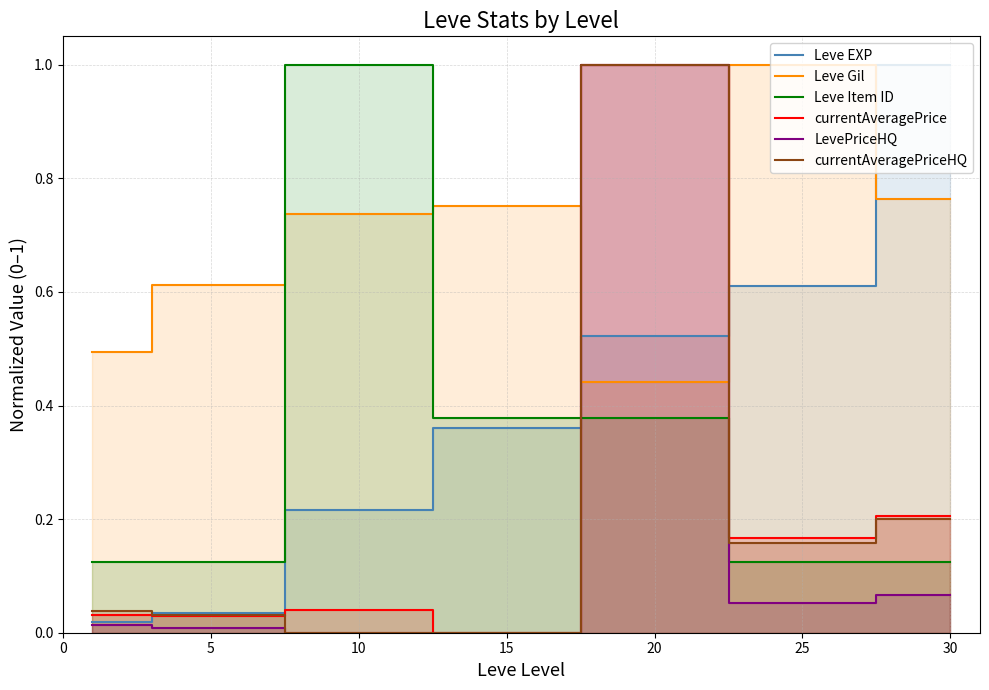

Rank the series at 15 from highest to lowest value.

Leve Gil, Leve Item ID, Leve EXP, currentAveragePrice, LevePriceHQ, currentAveragePriceHQ